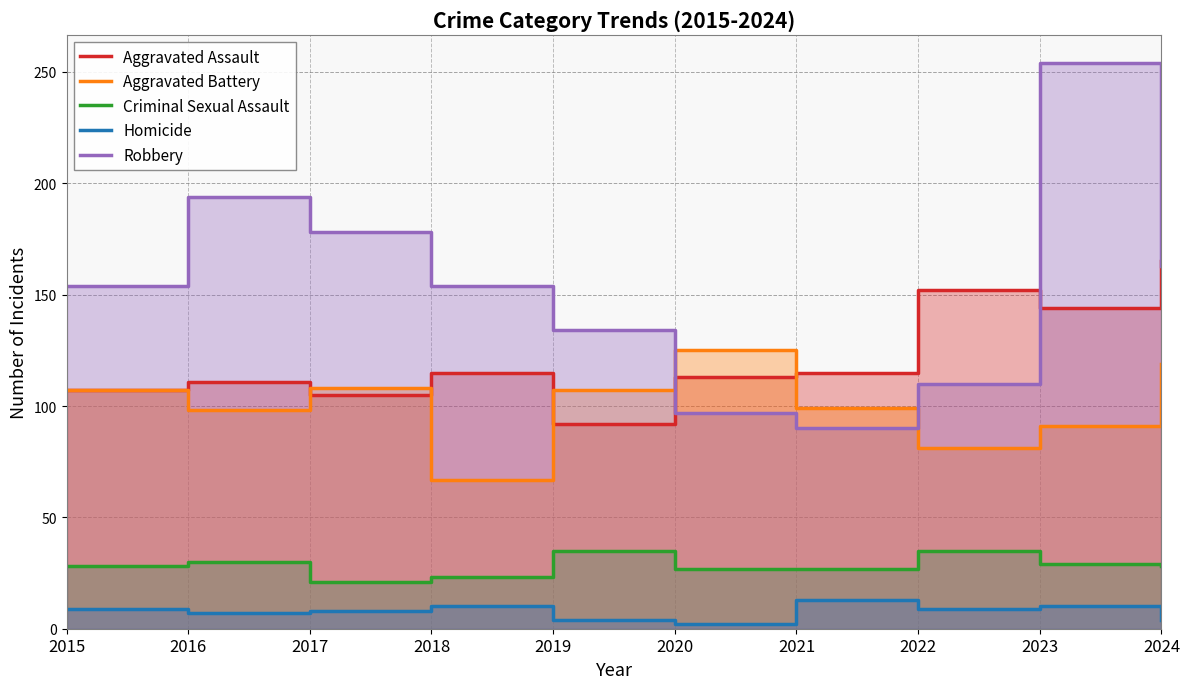

What is the spread (max minus min) of values at 2019?

130